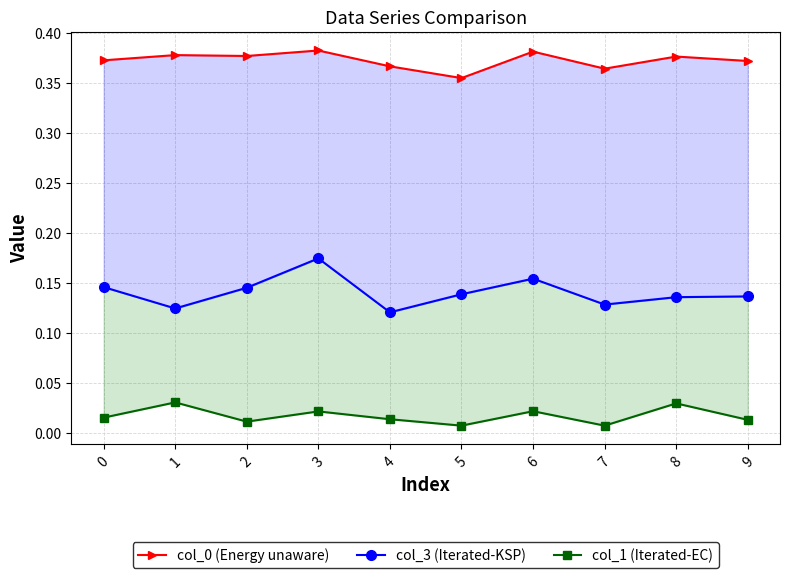

Reading right to left, transcribe all the data shown in this chart.

col_0 (Energy unaware): 9=0.4	8=0.4	7=0.4	6=0.4	5=0.4	4=0.4	3=0.4	2=0.4	1=0.4	0=0.4
col_3 (Iterated-KSP): 9=0.1	8=0.1	7=0.1	6=0.2	5=0.1	4=0.1	3=0.2	2=0.1	1=0.1	0=0.1
col_1 (Iterated-EC): 9=0.0	8=0.0	7=0.0	6=0.0	5=0.0	4=0.0	3=0.0	2=0.0	1=0.0	0=0.0